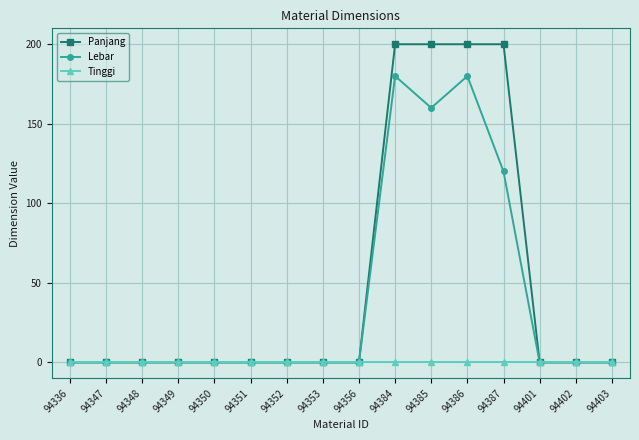

Rank the series by their average value, from highest to lowest.

Panjang, Lebar, Tinggi